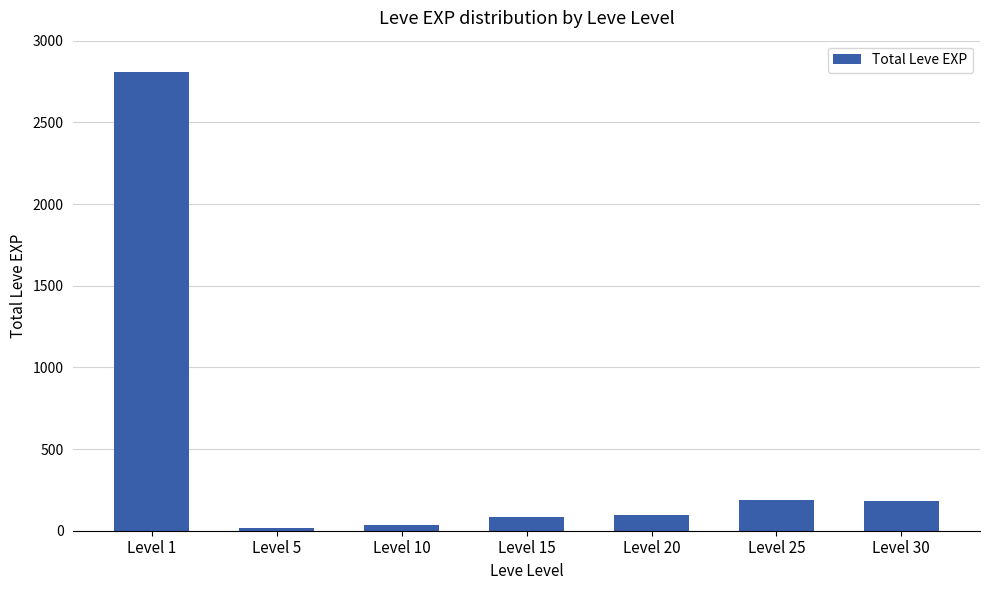

Is it true that the value at Level 1 is 2811?

True